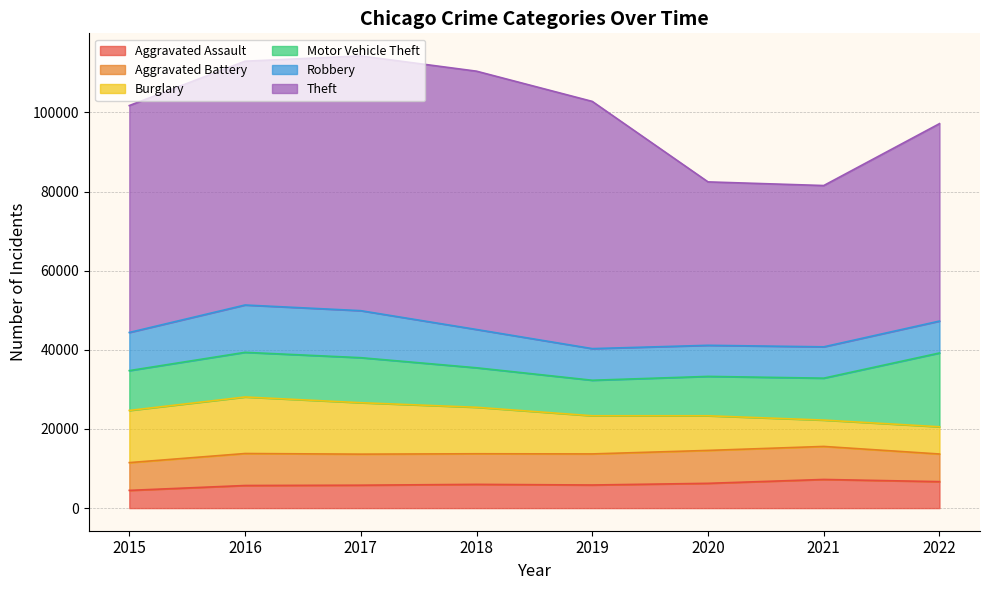

What is the difference between the maximum and minimum values in the Robbery series?

4104